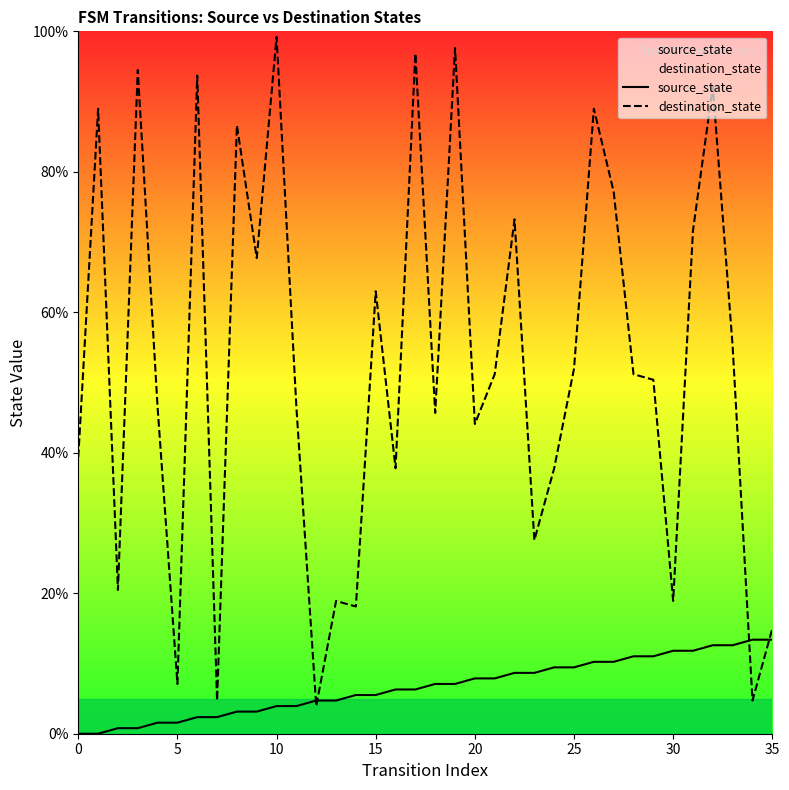

Is it true that destination_state equals 175.5 at 10?

False